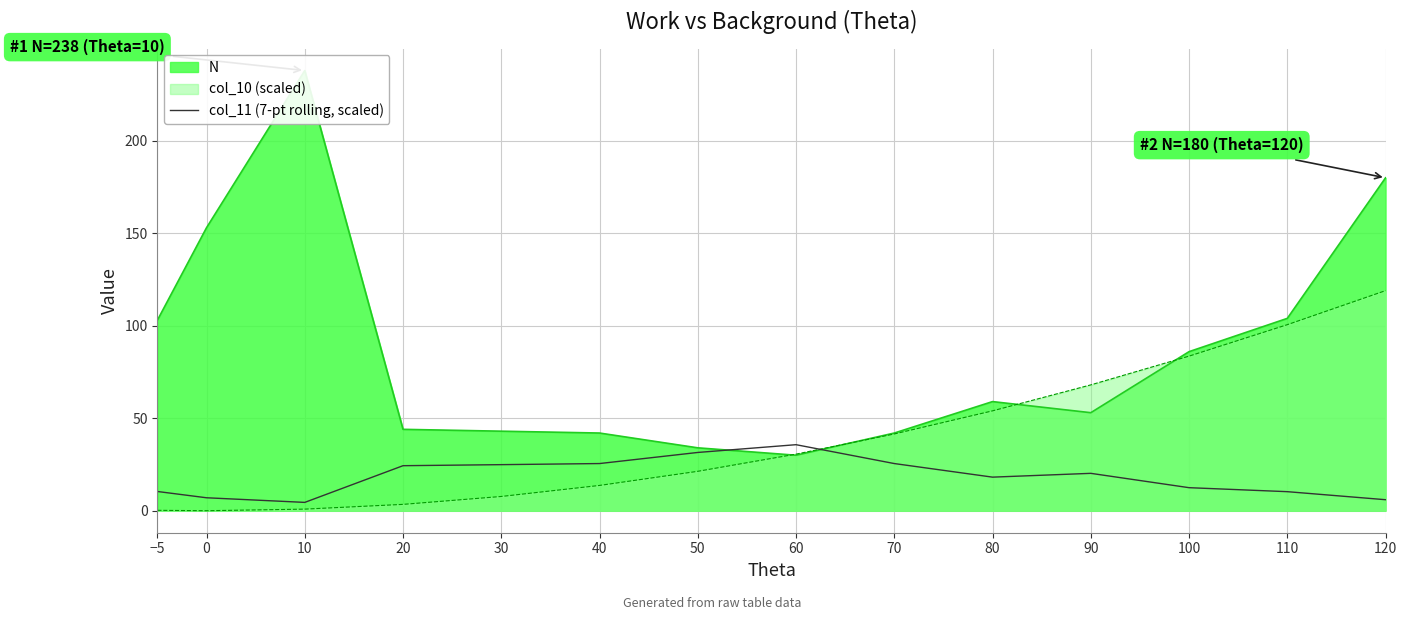

The value of col_10 (scaled) at 90 is 106.7. True or false?

False